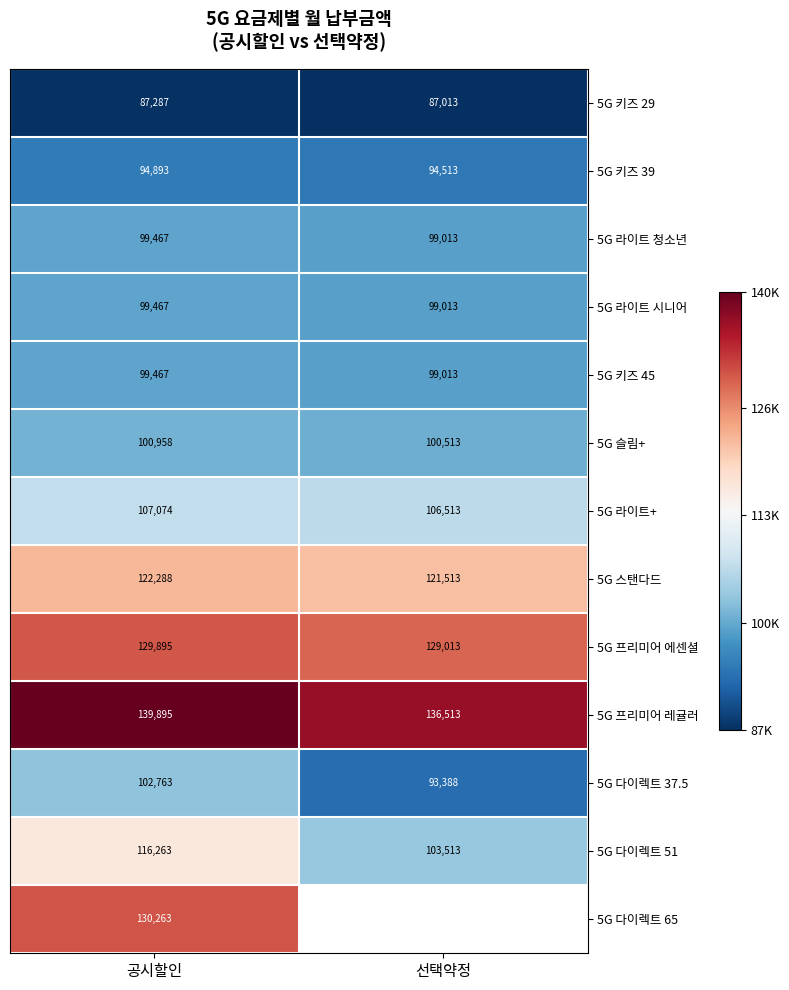

What is the approximate value of 5G 슬림+ at 선택약정?

100513